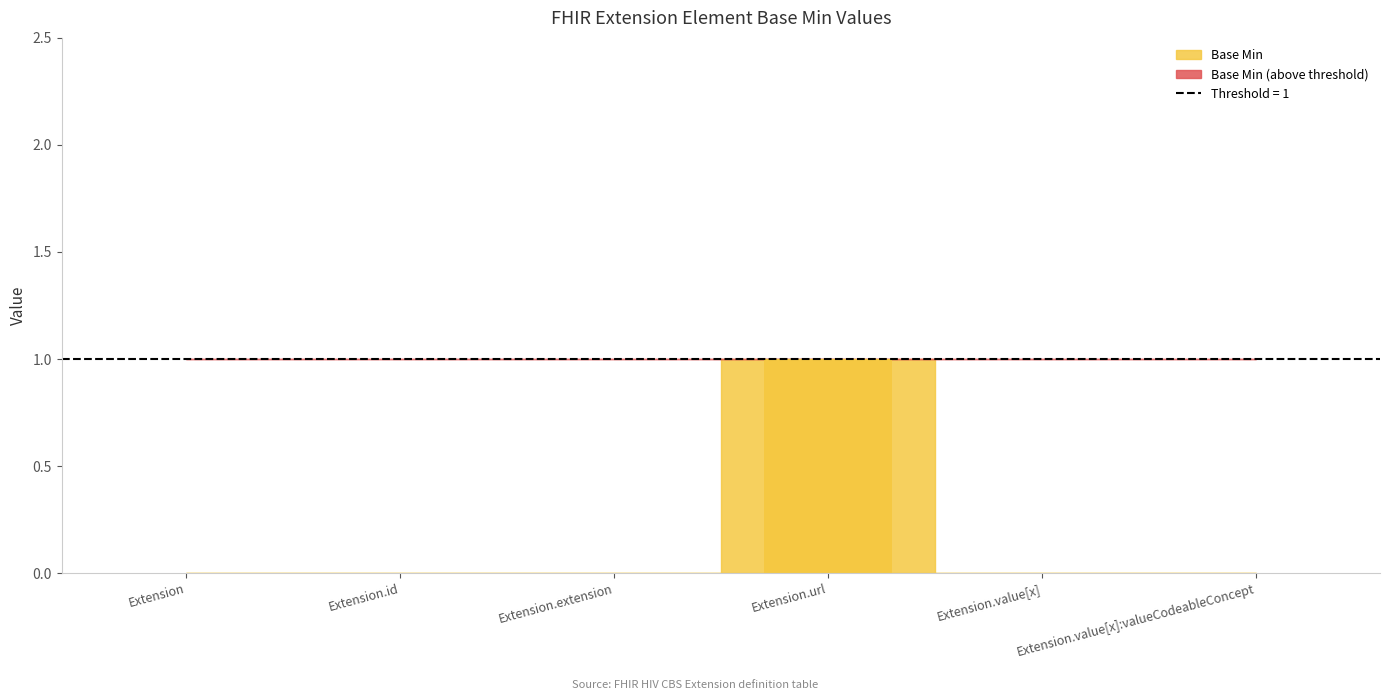

Which label corresponds to the smallest value in the chart?

Extension